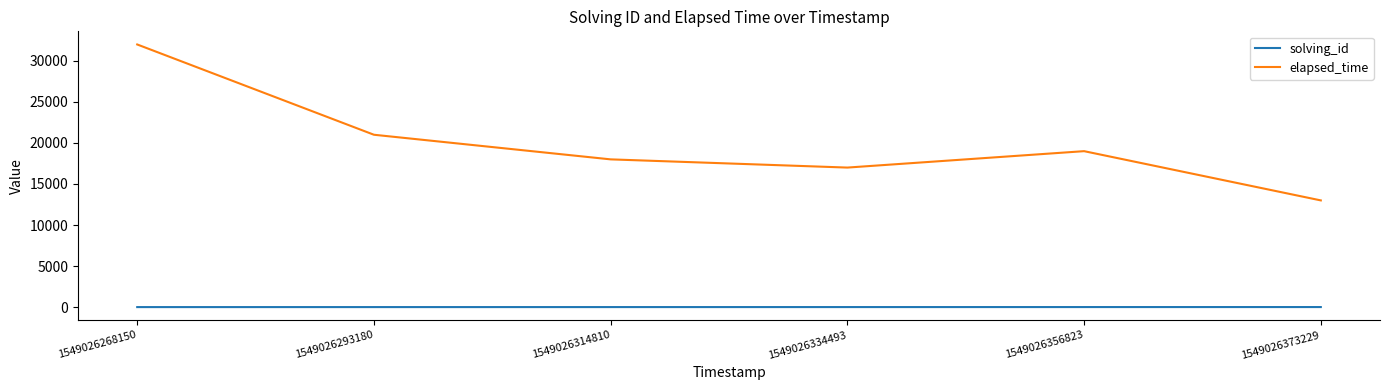

True or false: elapsed_time has a value of 32000 at 1549026268150.

True